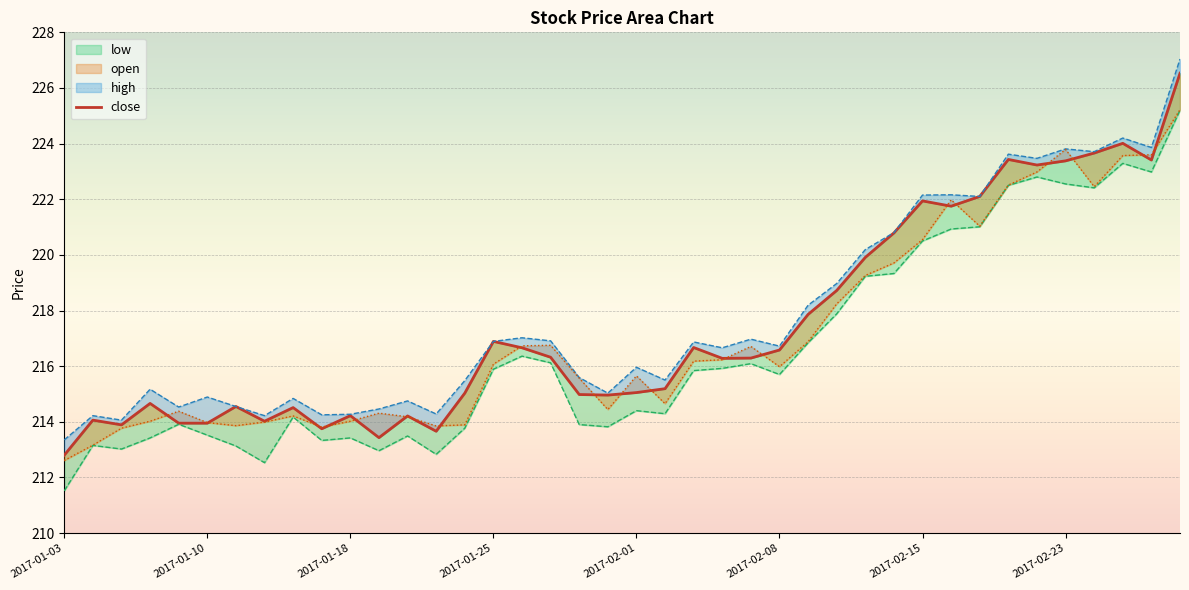

At which category does the chart reach its peak across all series?

39